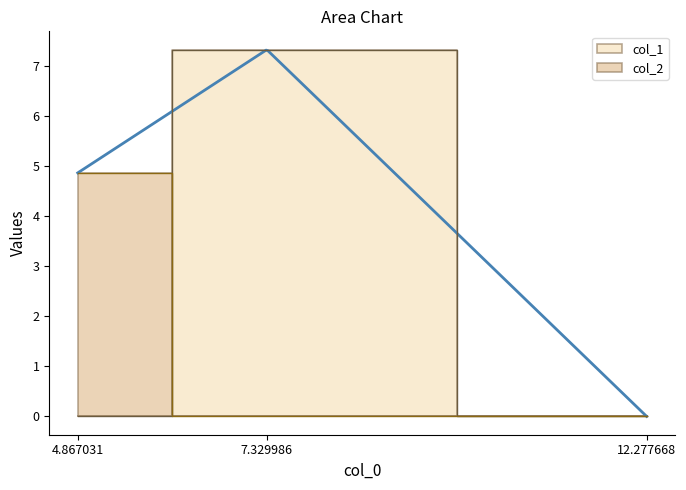

Which series has the largest range (max minus min)?

col_1